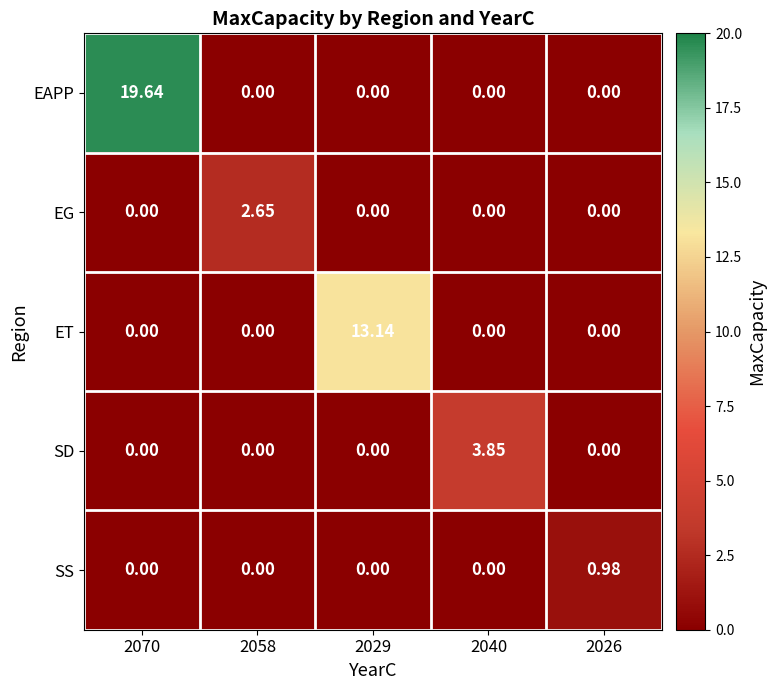

Rank the series by their maximum value, from highest to lowest.

EAPP, ET, SD, EG, SS